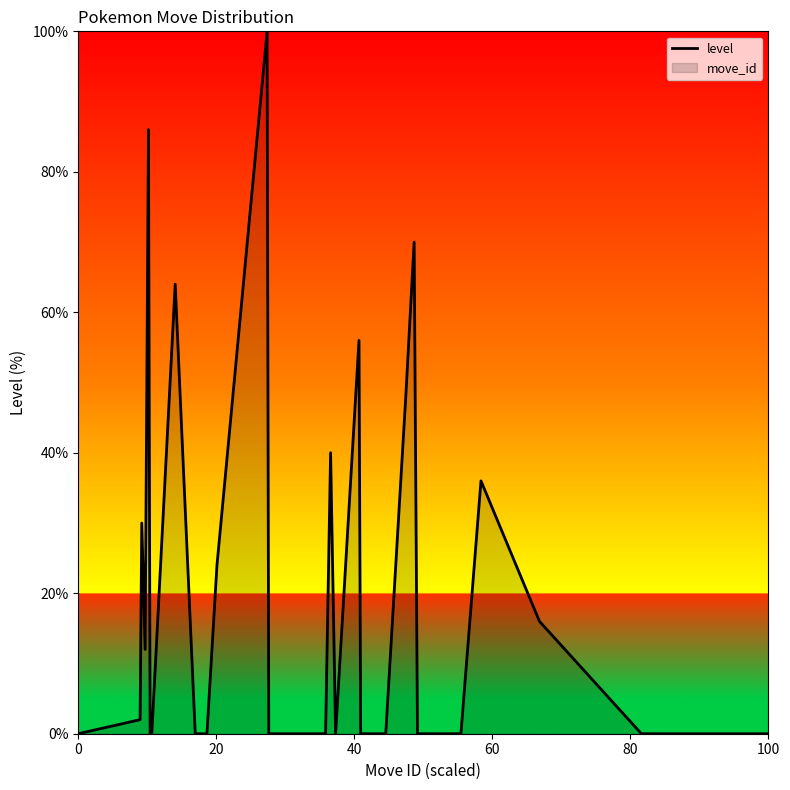

What is the greatest value displayed?

100.0